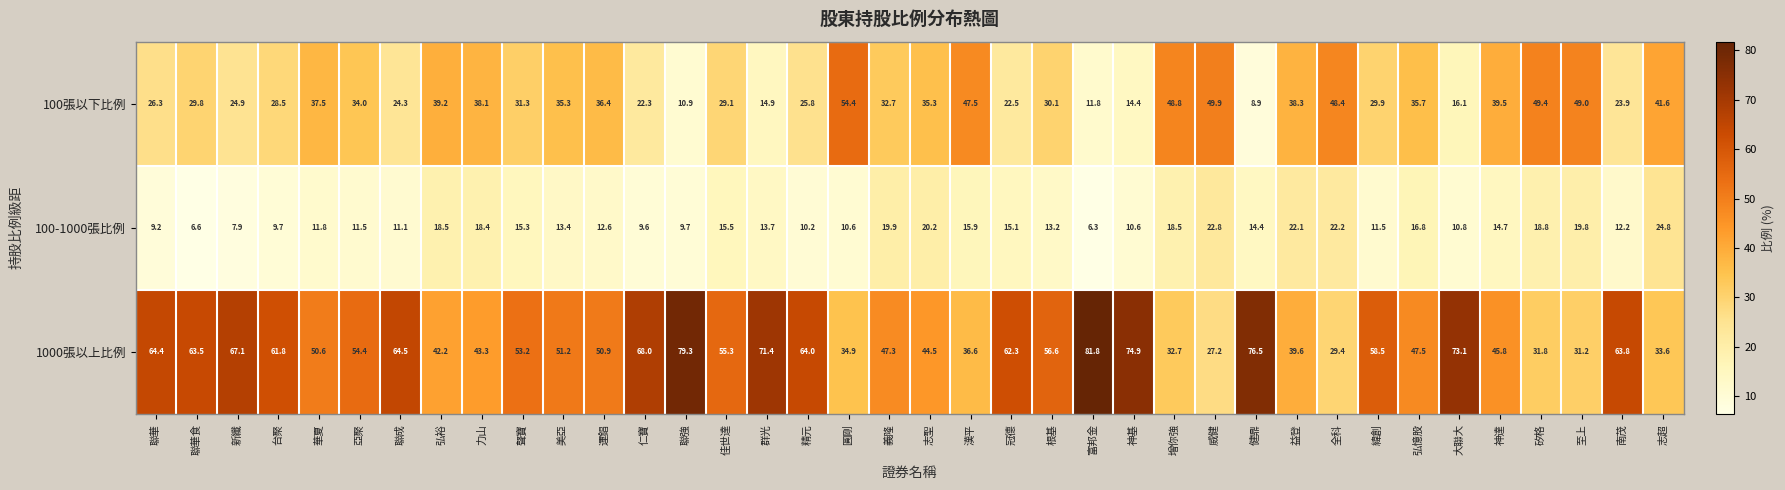

Which series has the largest total across all categories?

1000張以上比例